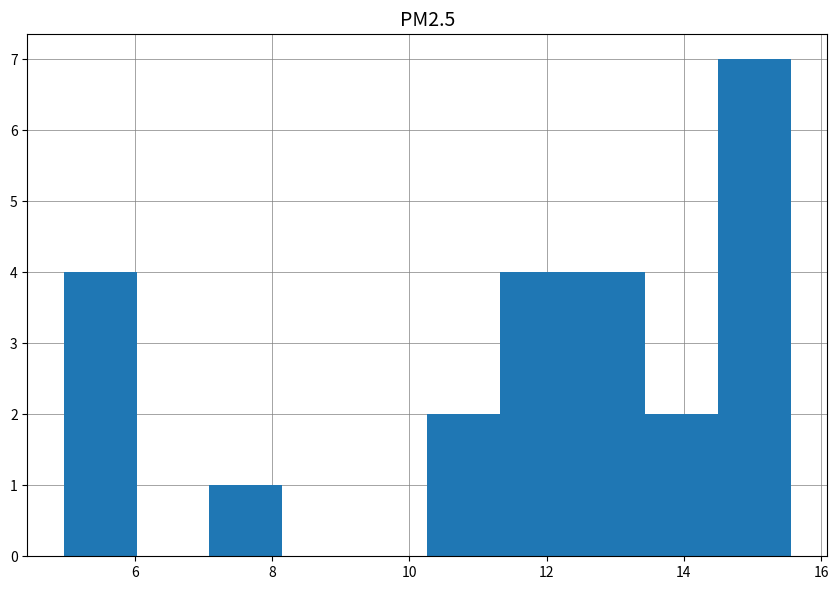

What is the height of the bar covering 11.4 to 12.4 on the x-axis? Neither the bar edges nor the heights are printed on the chart, so give them approximately, as read against the axes.

4